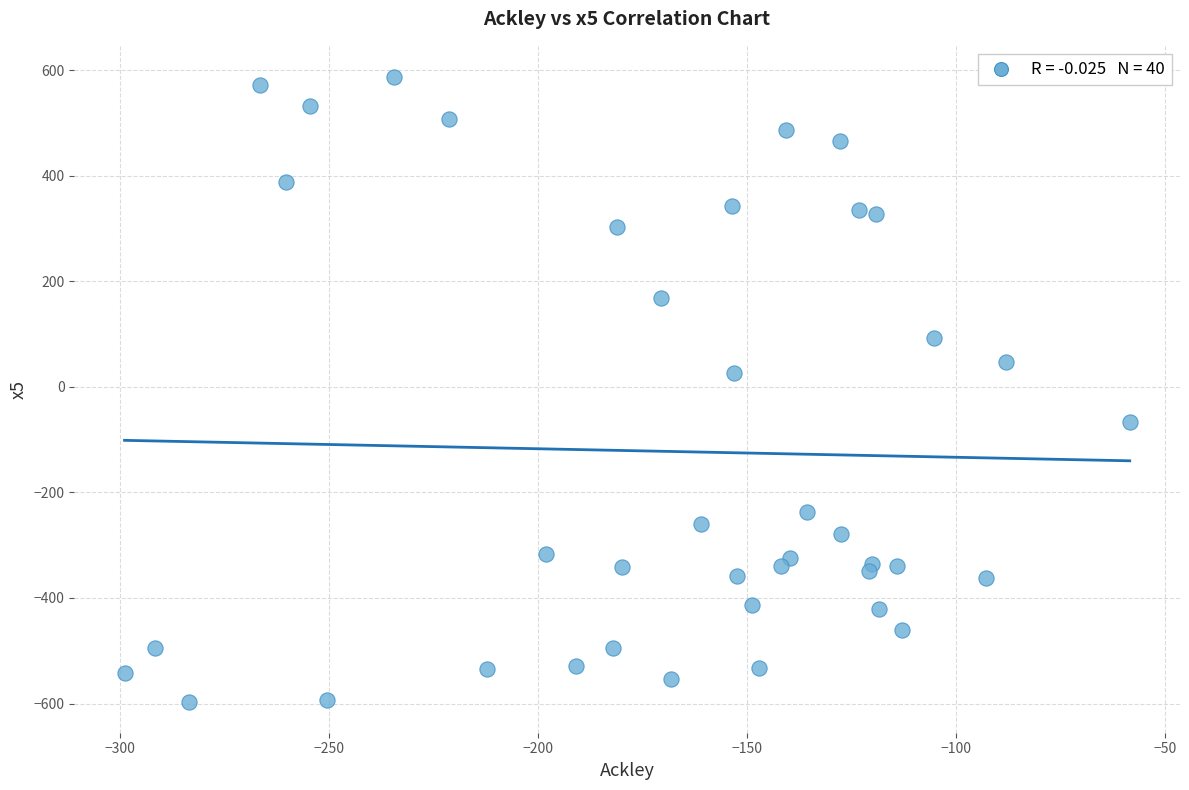

What is the range of Y values (max minus min)?

1182.9